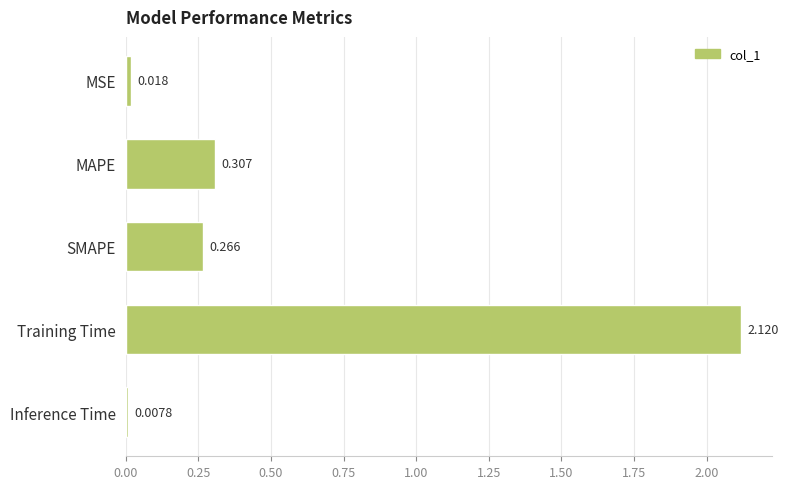

Rank the categories by value from highest to lowest.

Training Time, MAPE, SMAPE, MSE, Inference Time